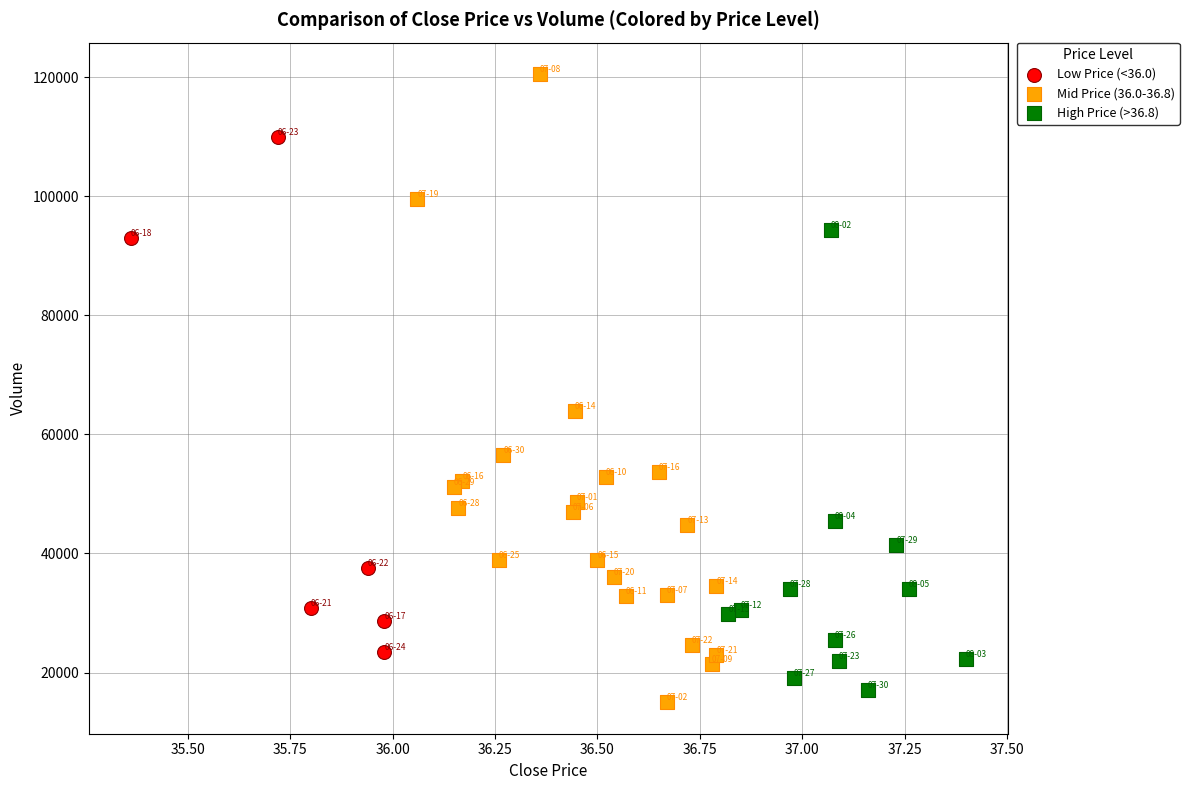

What are all the series names shown in the legend?

Low Price (<36.0), Mid Price (36.0-36.8), High Price (>36.8)